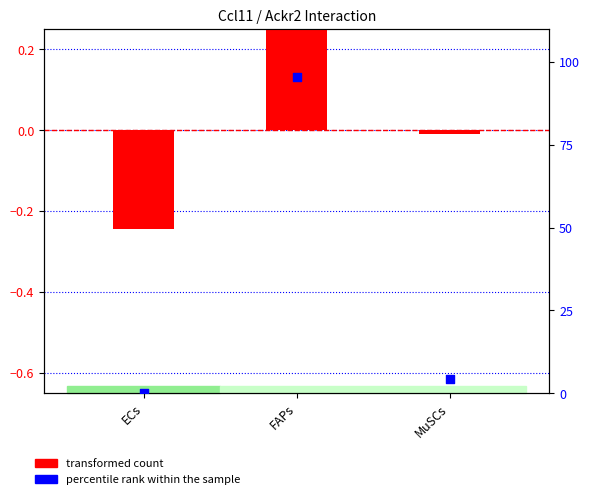

At how many categories does at least one series exceed 89?

1